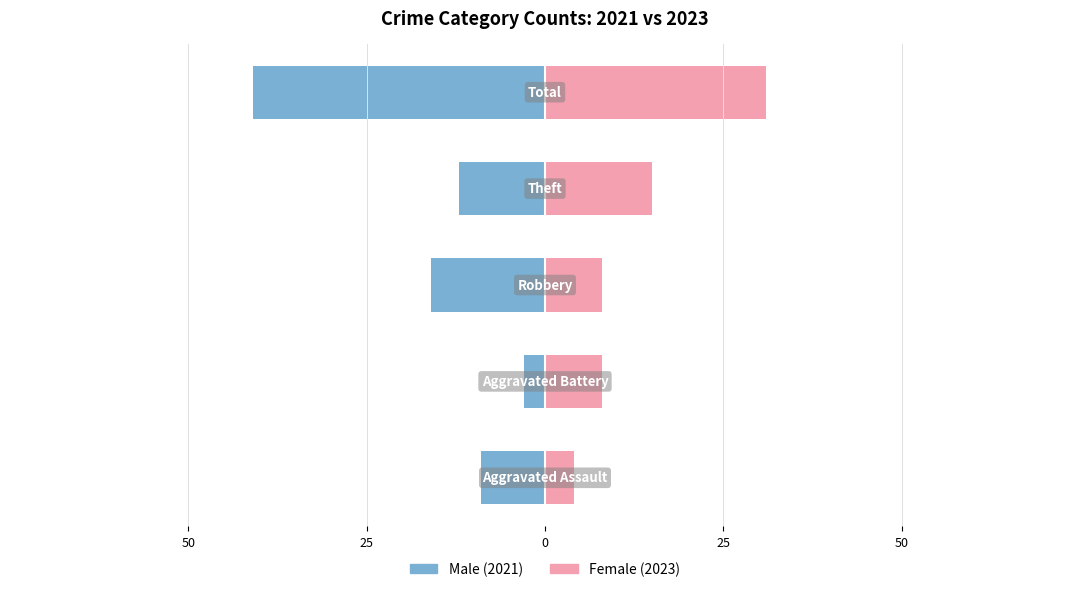

How many bars are there in total?

10